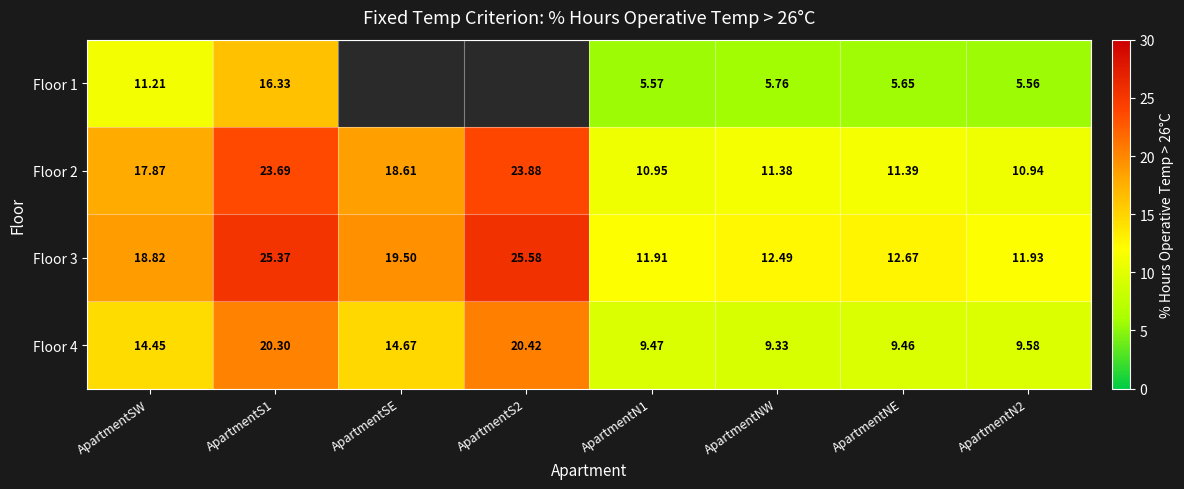

Is the value of Floor 3 at ApartmentN2 greater than the value of Floor 4 at ApartmentSE?

No